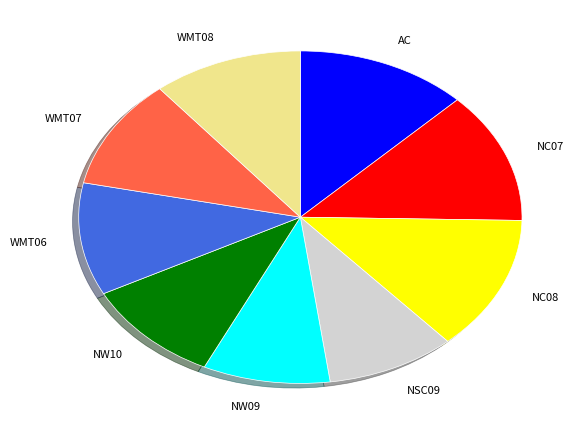

Does WMT07 account for over 50% of the chart?

No